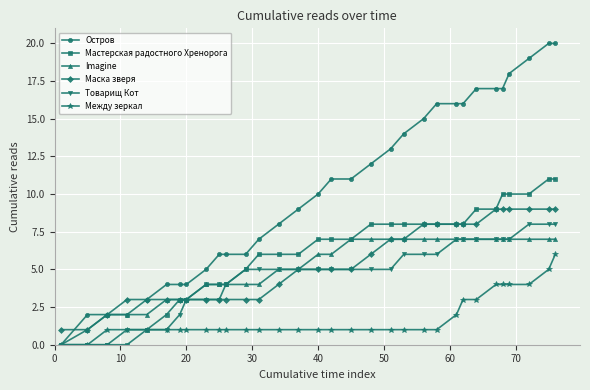

What is the maximum value for Остров?

20